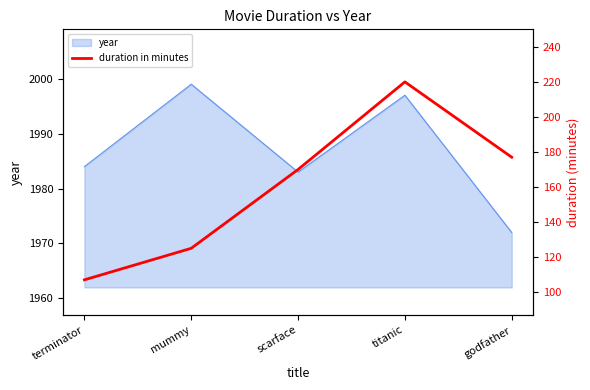

List the labels in order of value, smallest first.

terminator, mummy, scarface, godfather, titanic